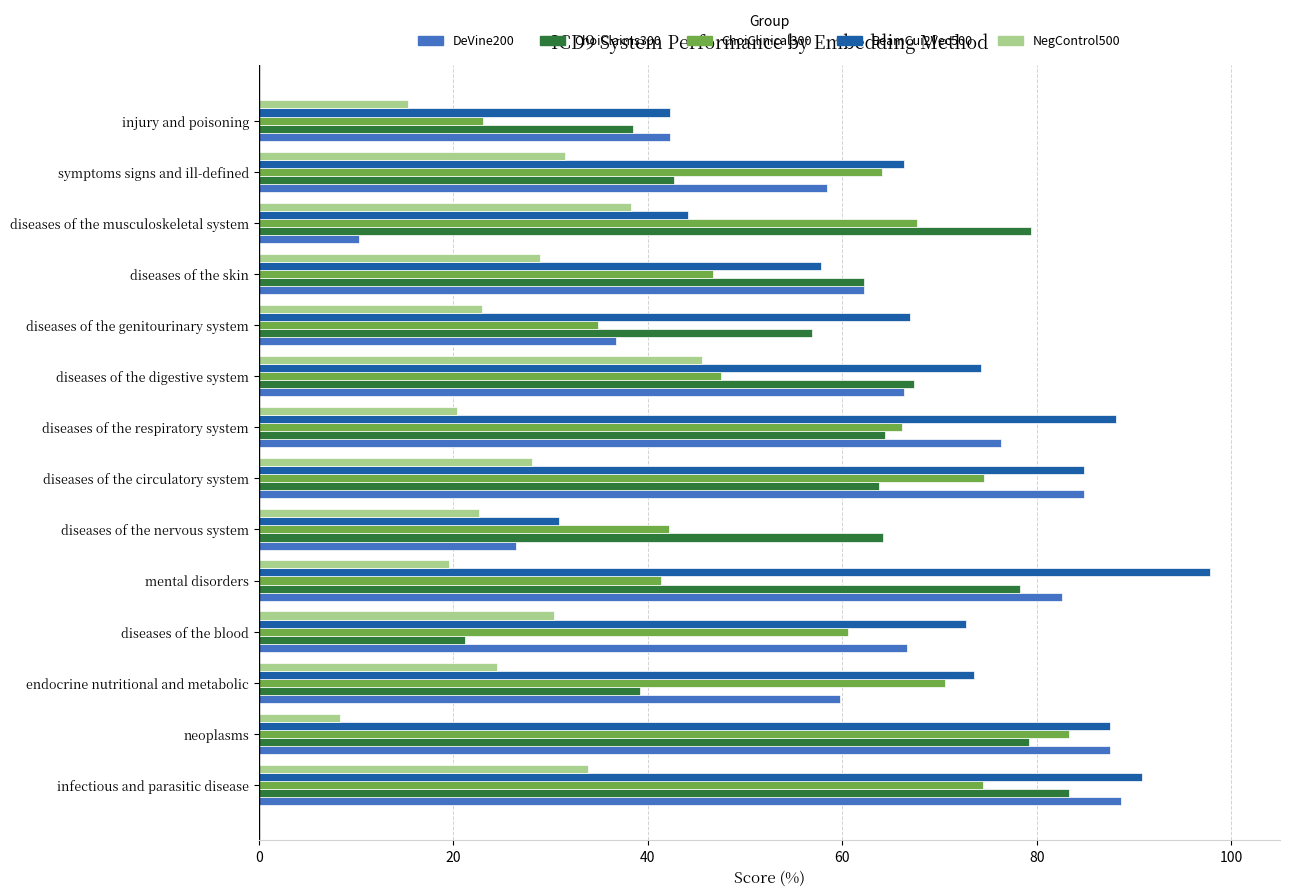

At which category is the sum across all series the highest?

infectious and parasitic disease